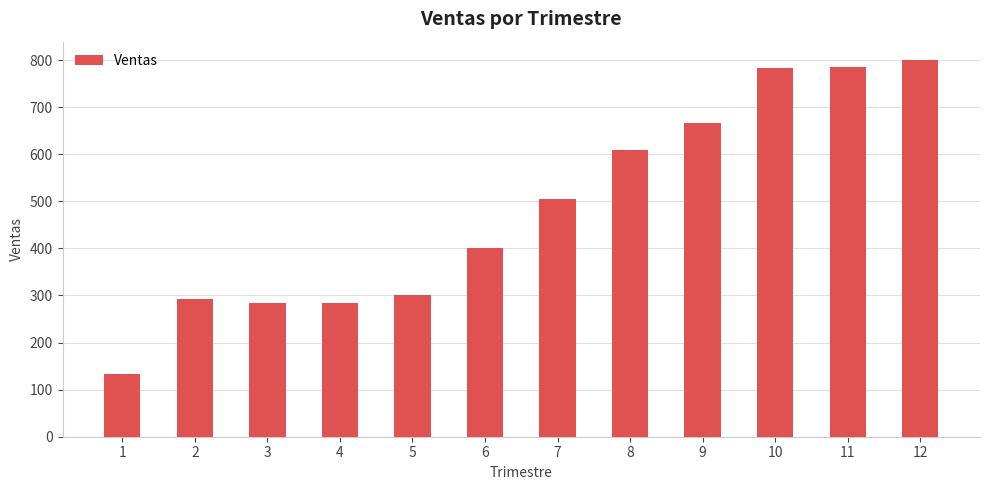

The chart shows a value of 1352 at 12. True or false?

False